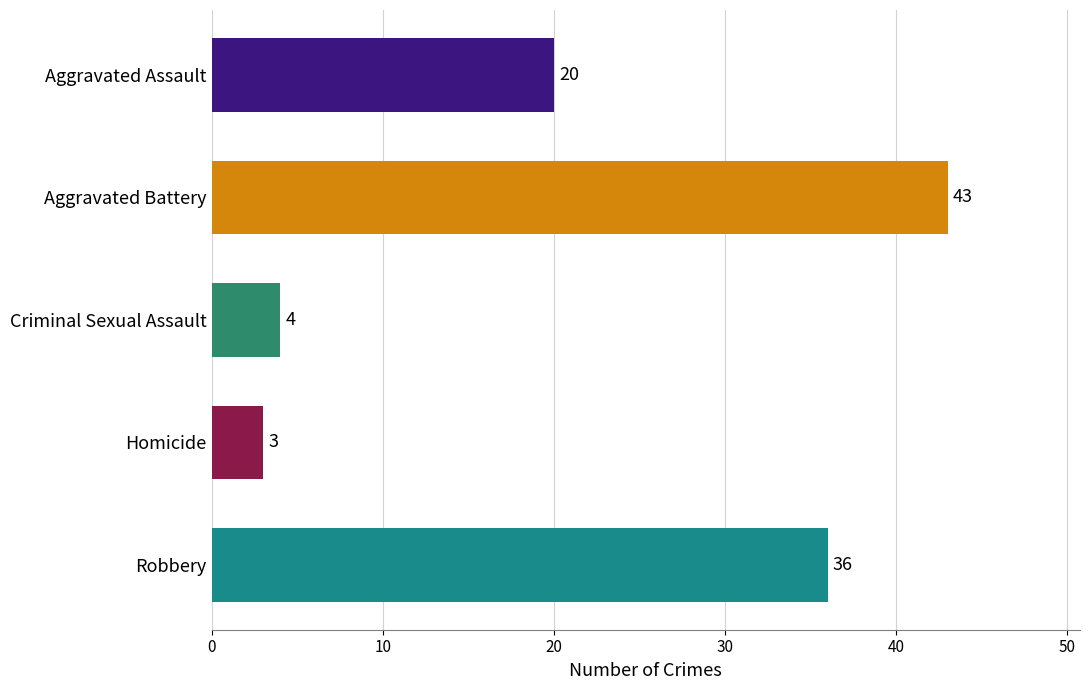

Rank the categories by value from highest to lowest.

Aggravated Battery, Robbery, Aggravated Assault, Criminal Sexual Assault, Homicide